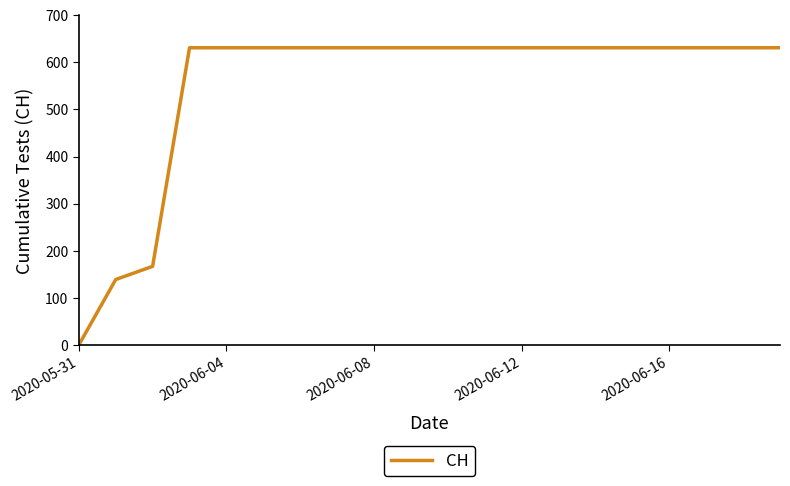

What is the greatest value displayed?

631